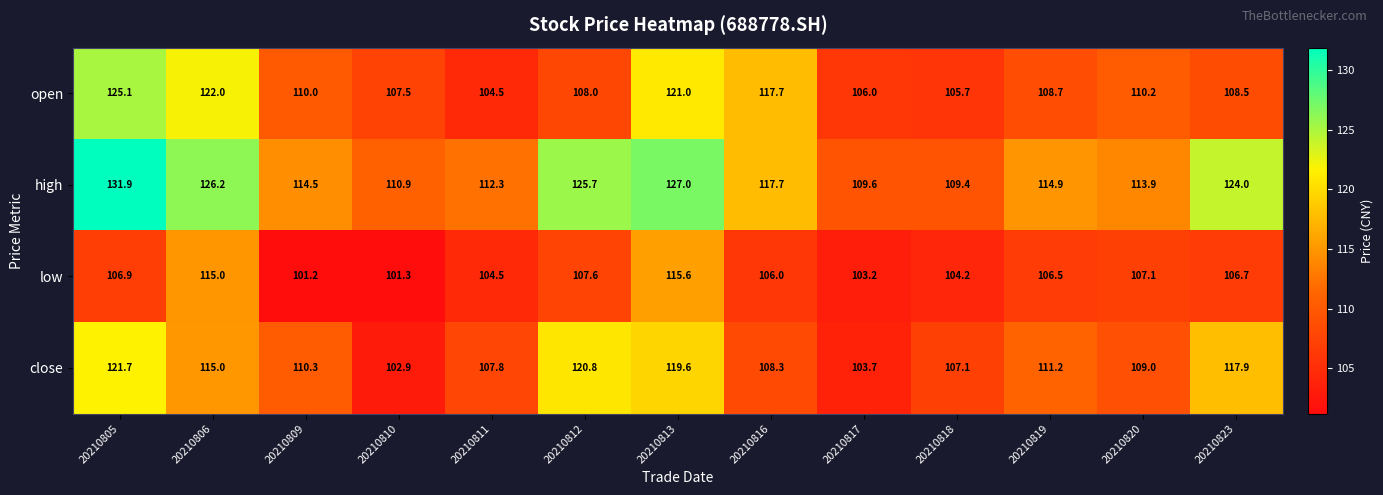

Count the number of data series in this chart.

4